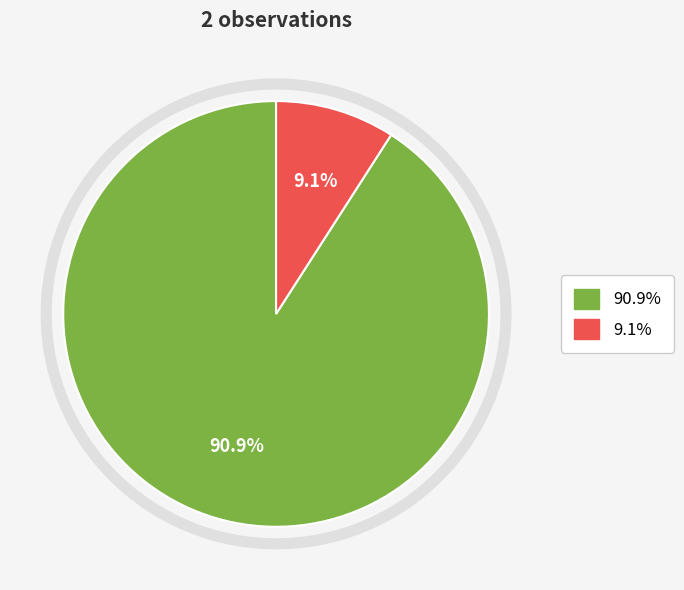

Does any single category account for the majority?

Yes